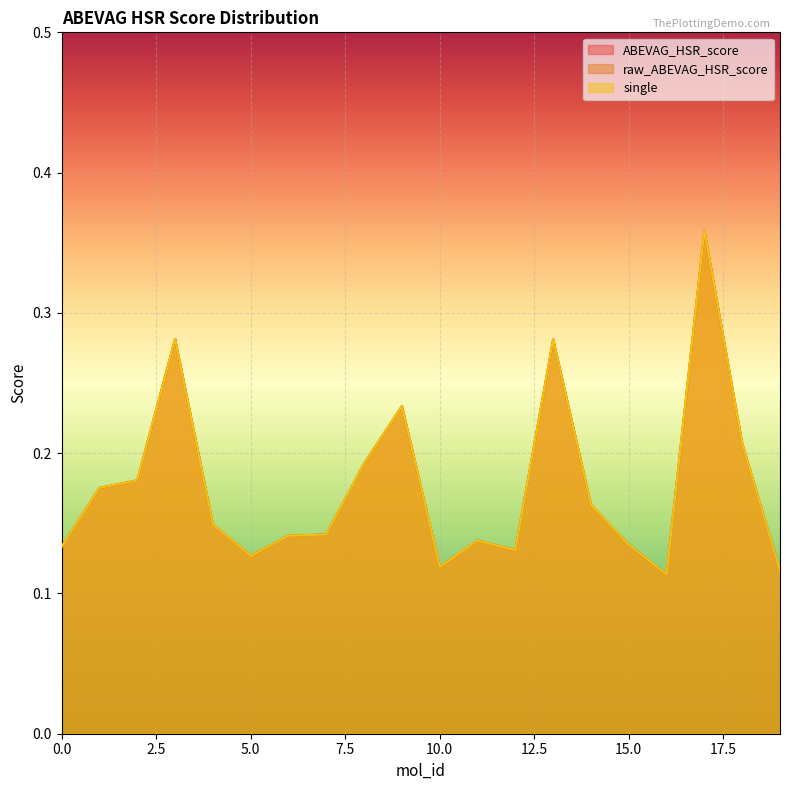

True or false: single has a value of 0.2 at 7.

False